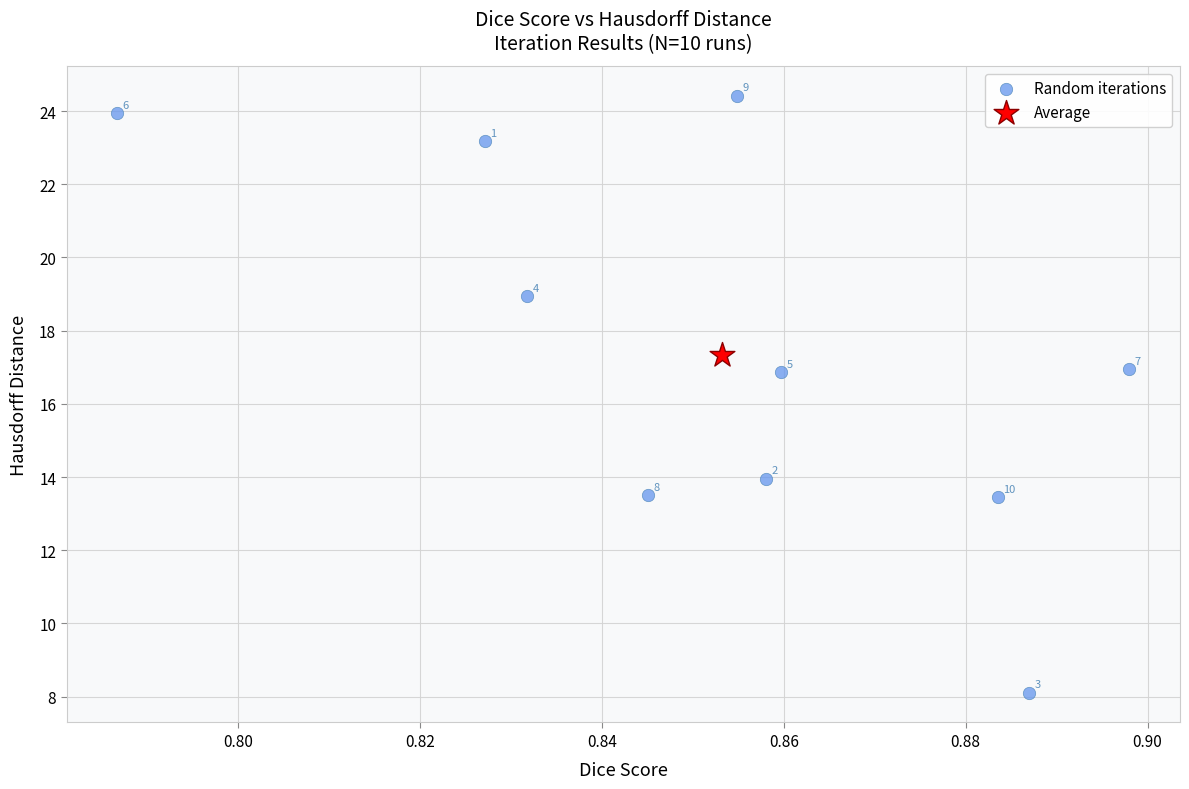

What are all the series names shown in the legend?

Random iterations, Average